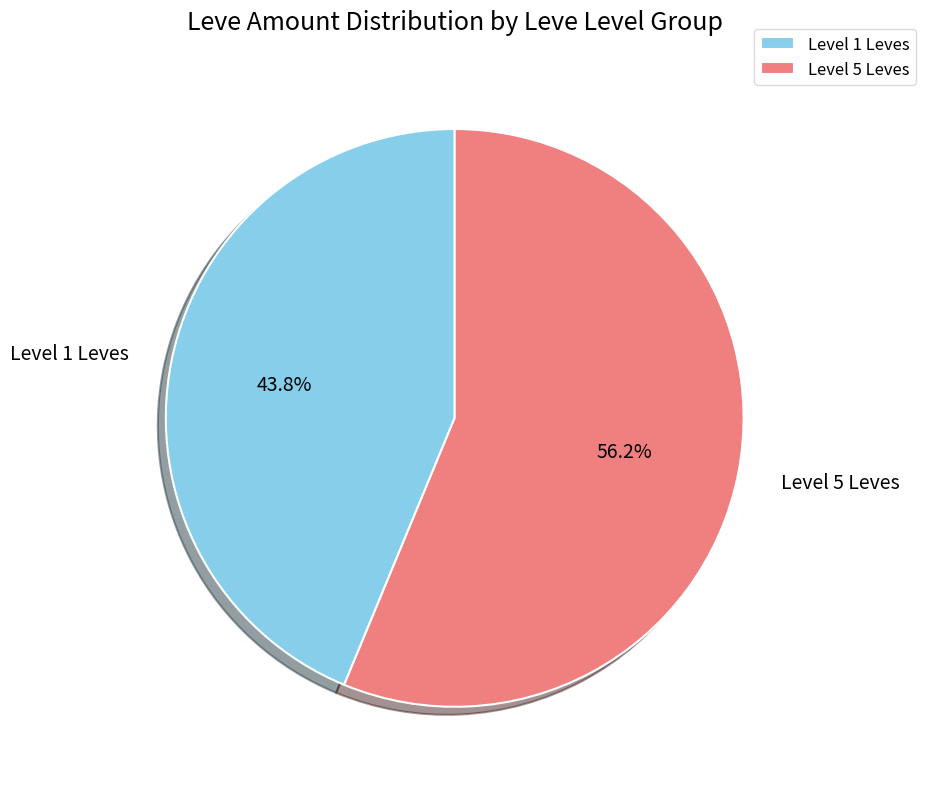

What is the total percentage of Level 5 Leves and Level 1 Leves?

100.0%